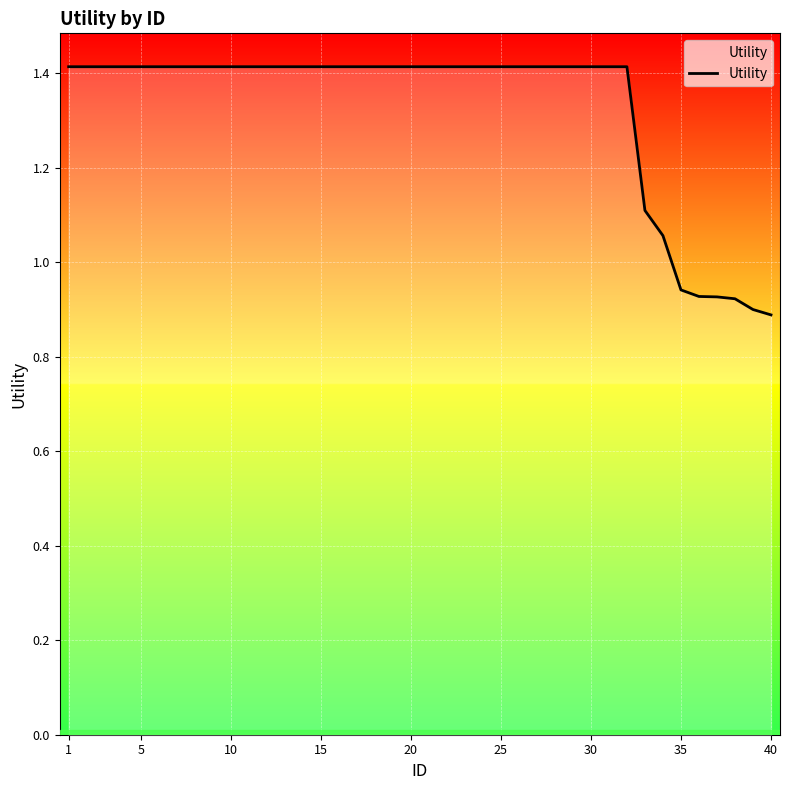

What is the maximum value shown in the chart?

1.4